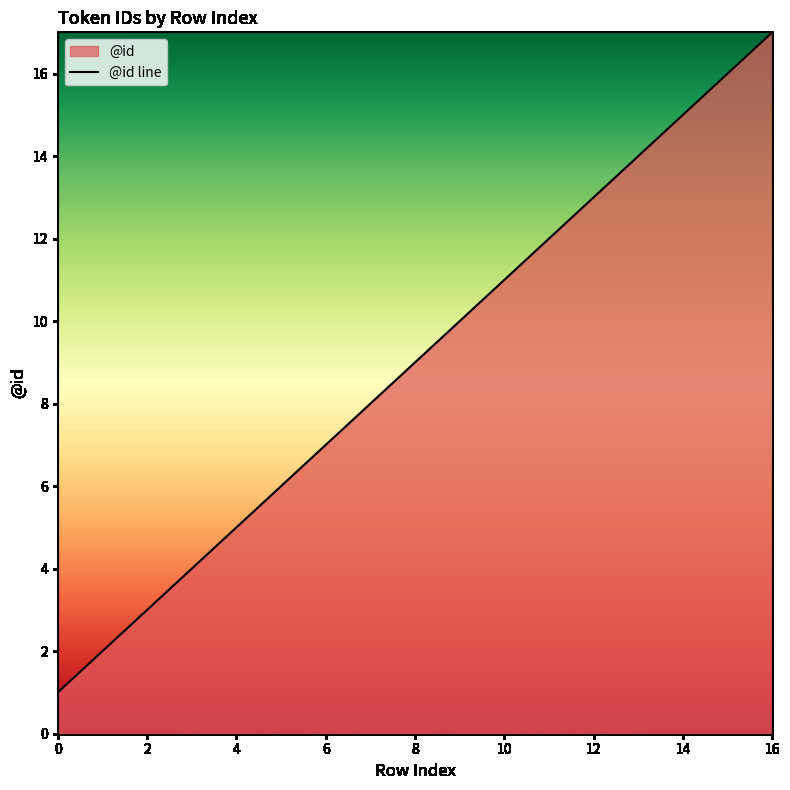

Reading right to left, extract all data points from this chart.

17	16	15	14	13	12	11	10	9	8	7	6	5	4	3	2	1